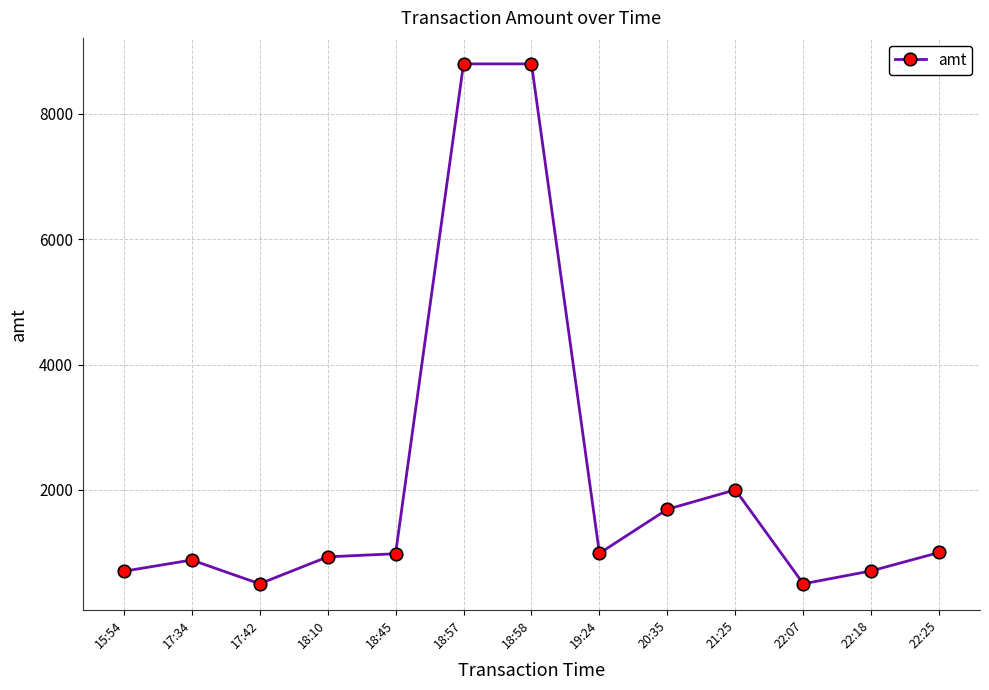

At which label is the value closest to 4650?

21:25